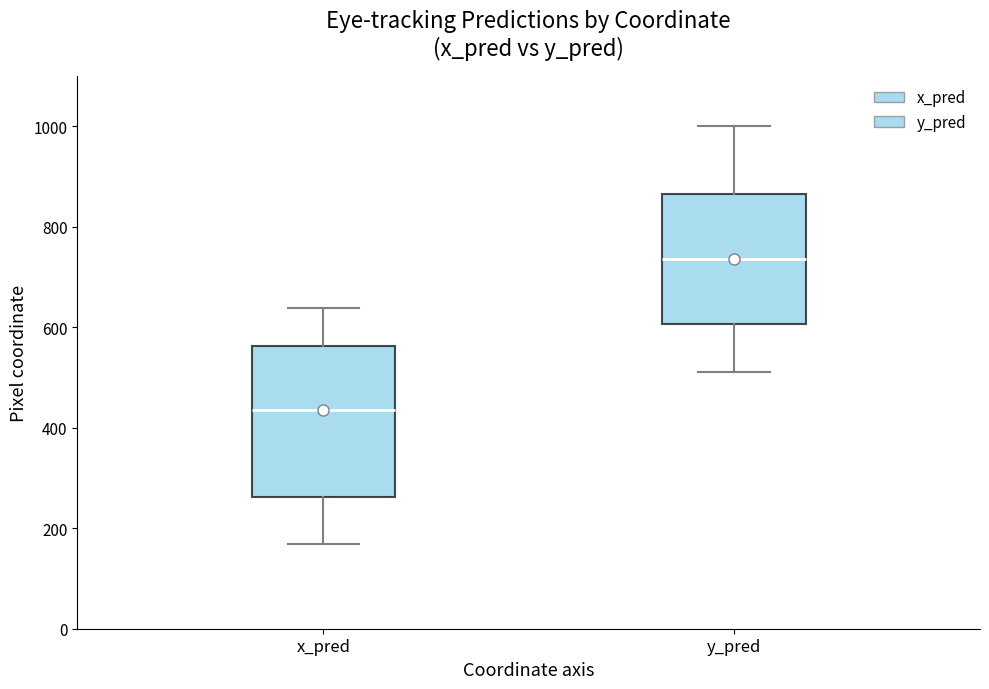

Where is the lower edge of the box for y_pred on the y-axis? The values are not printed on the chart, so give them approximately, as read against the axis.

600